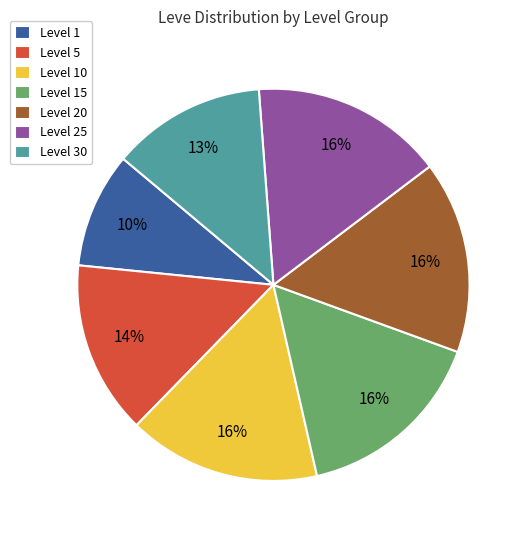

Does any single category account for the majority?

No